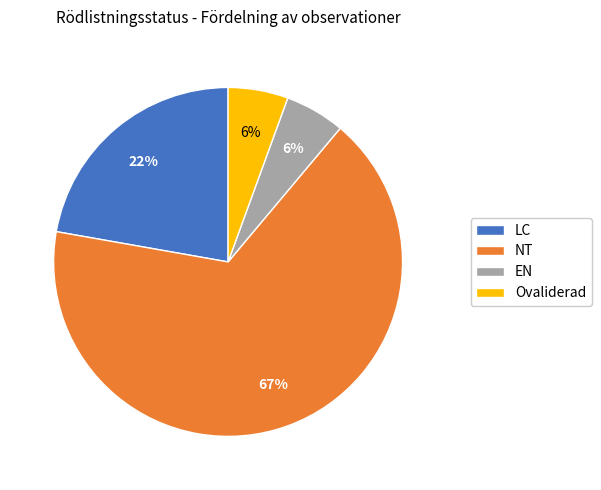

To the nearest percent, what is the average slice percentage?

25%